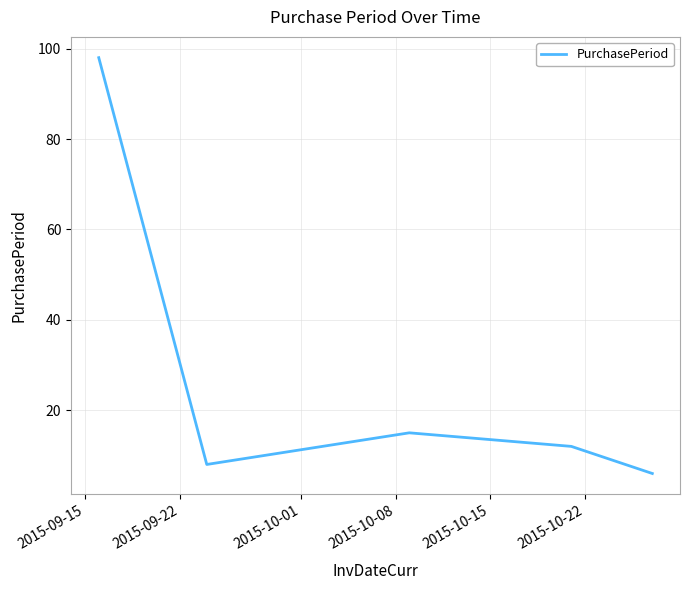

True or false: the data has more than 1 interior local peaks.

False